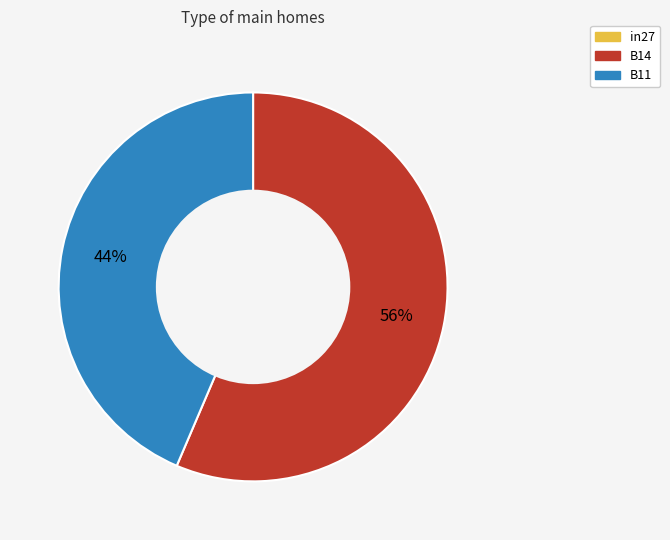

Count the number of slices in the pie.

2